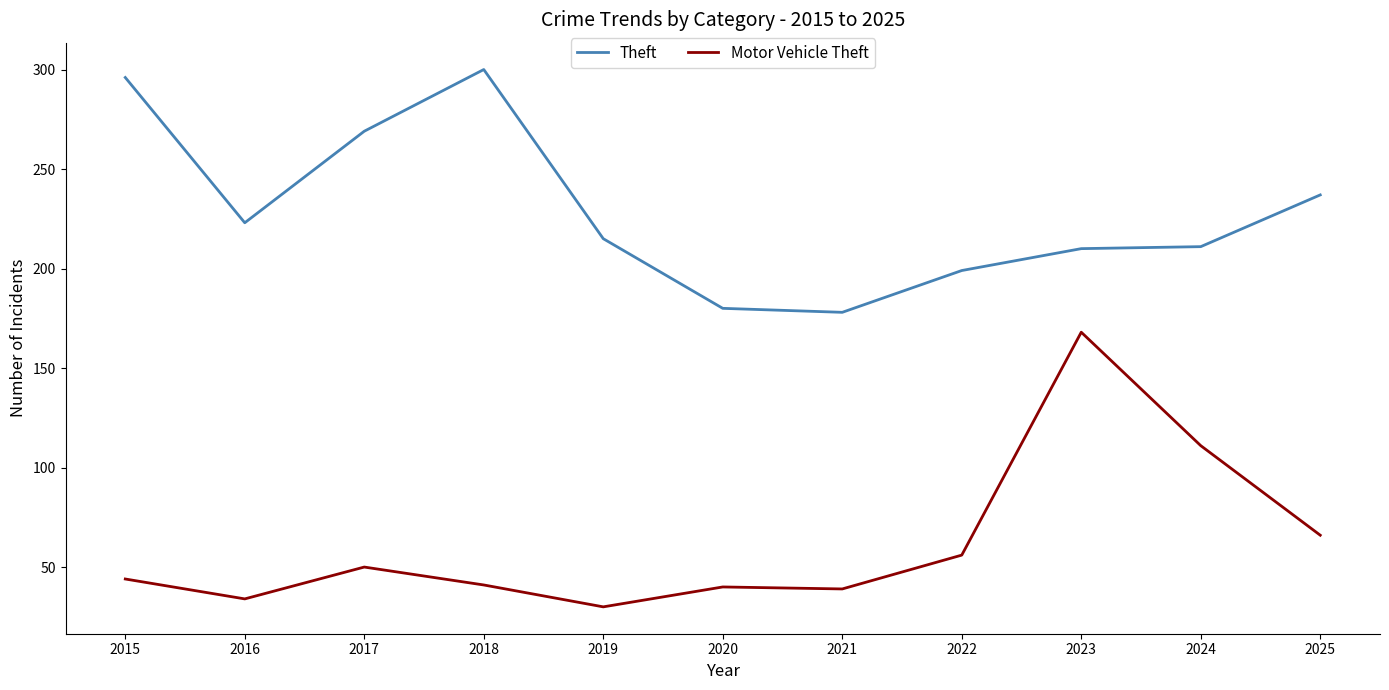

List the series in order of their peak value, highest first.

Theft, Motor Vehicle Theft